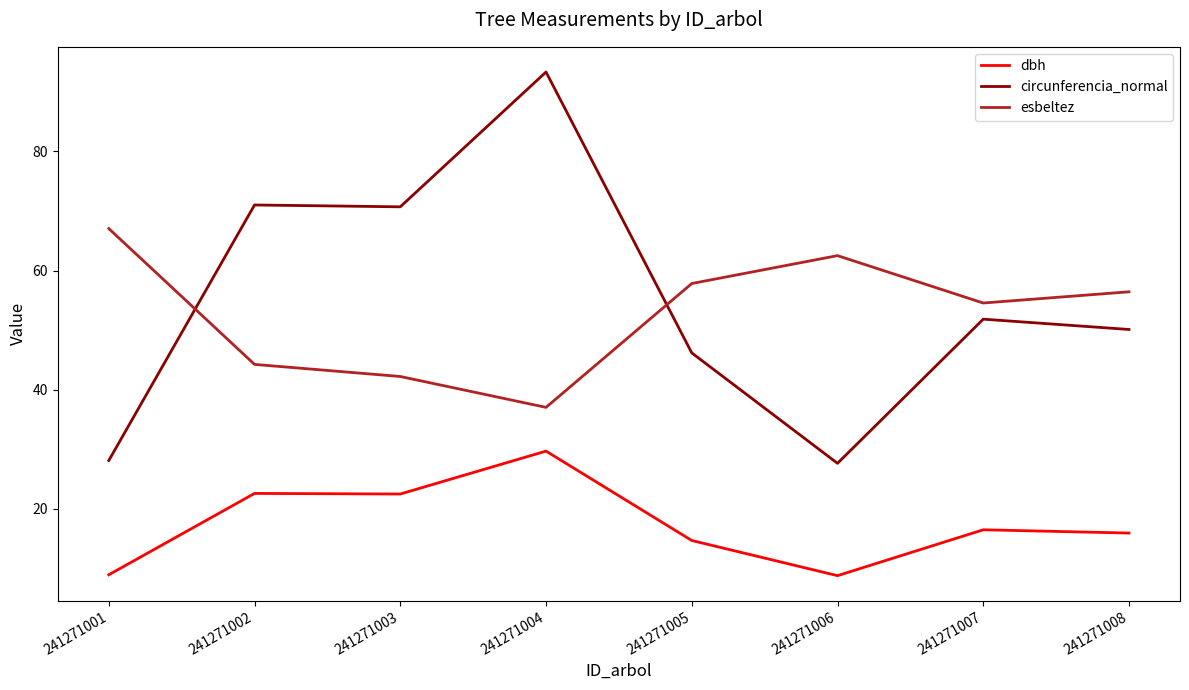

Does the chart have visible grid lines?

No